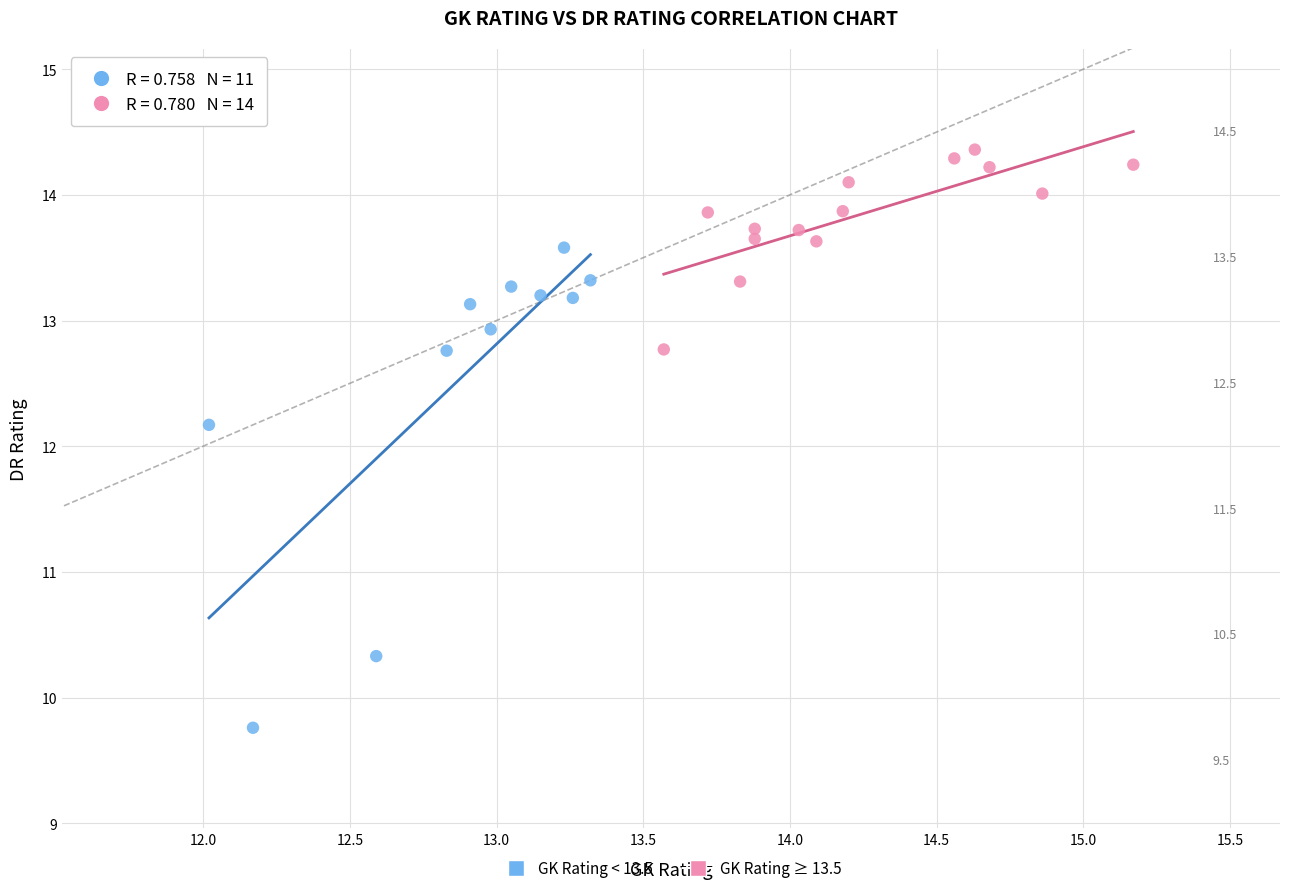

Which series reaches the minimum Y coordinate?

GK Rating < 13.5